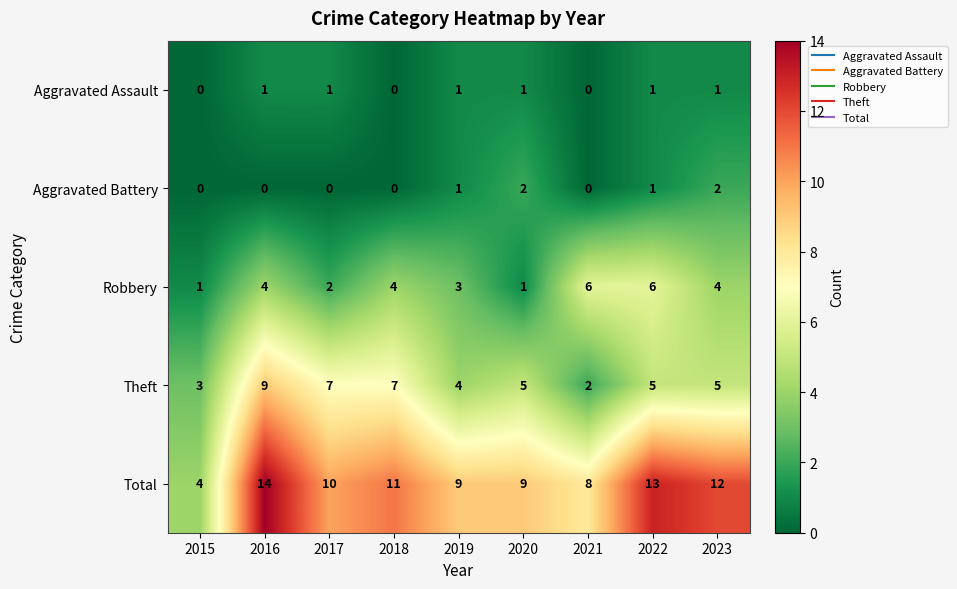

How many data points does each series have?

9